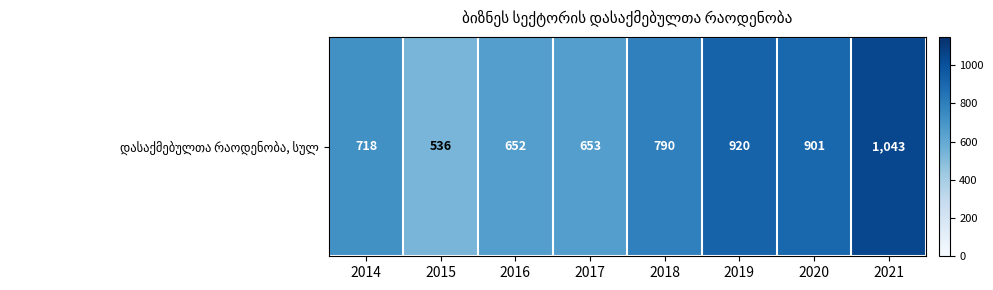

What is the greatest value displayed?

1043.0